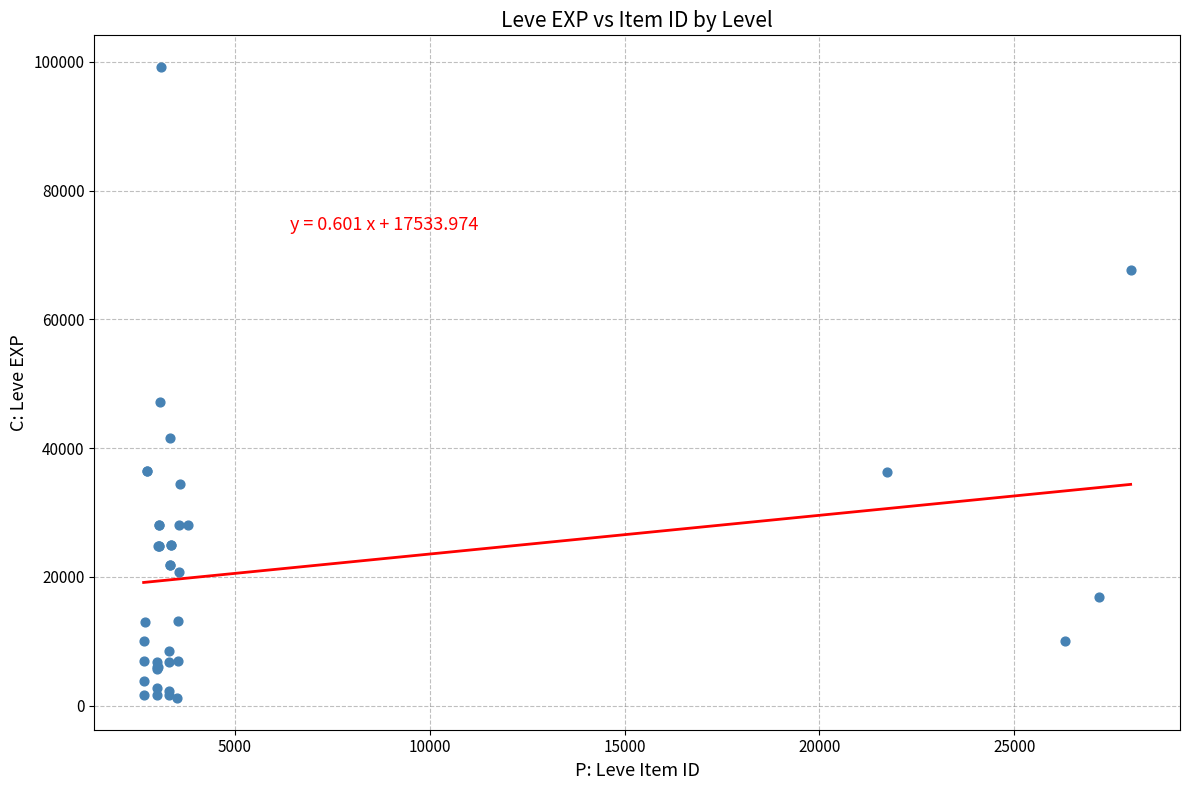

What Y value in the scatter plot is closest to 50190?

47200